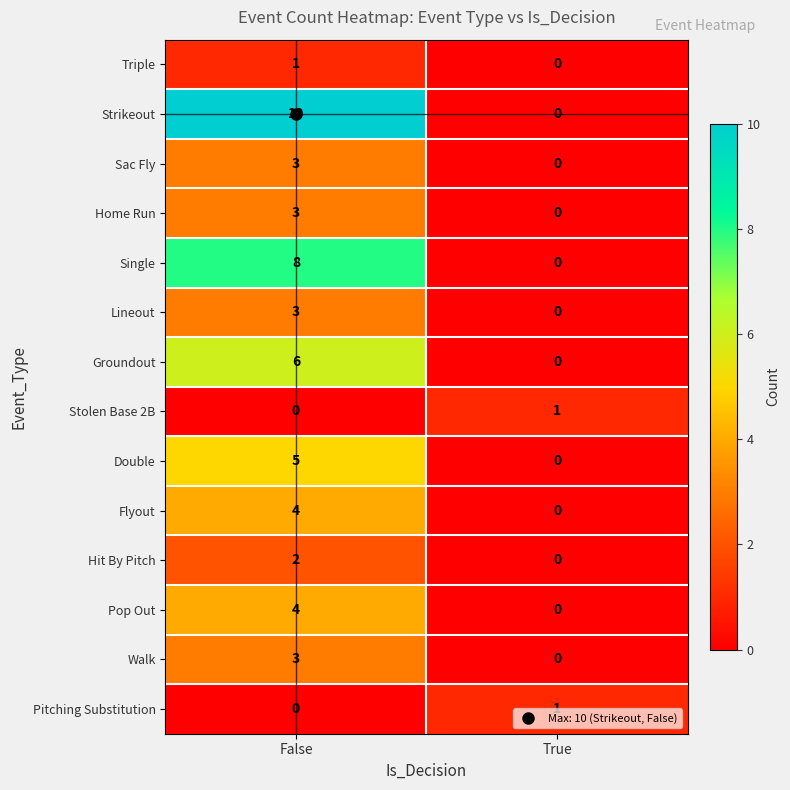

Rank the categories by Home Run value from highest to lowest.

False, True